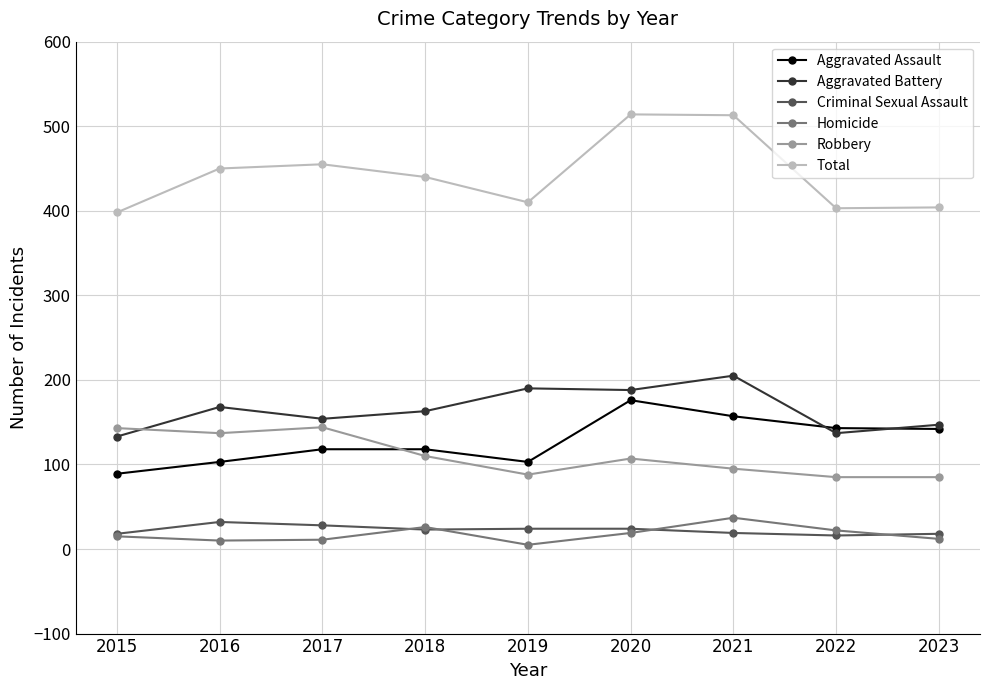

At 2022, list the series in order from smallest to largest.

Criminal Sexual Assault, Homicide, Robbery, Aggravated Battery, Aggravated Assault, Total